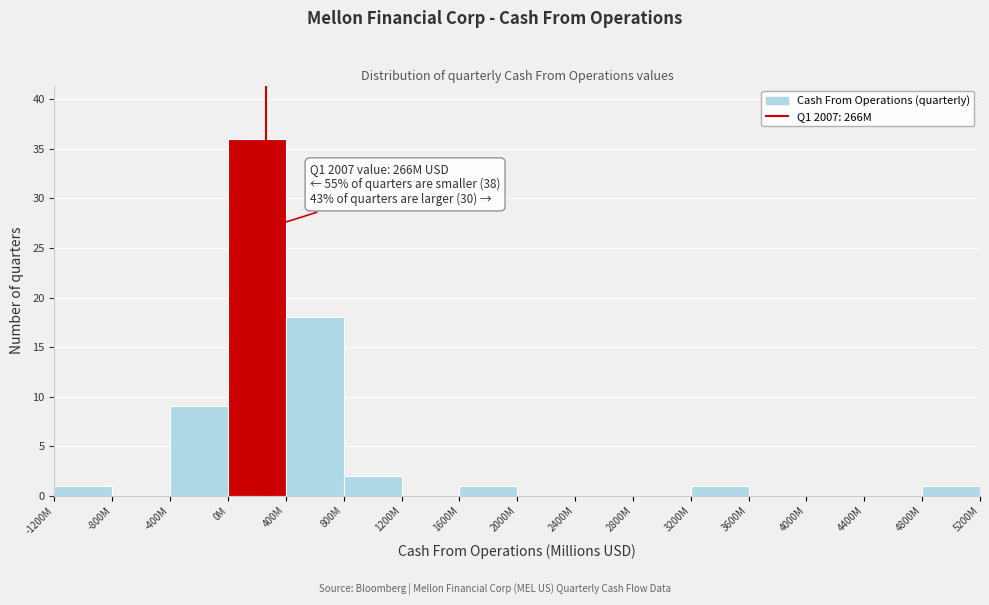

Reading right to left, transcribe all the data shown in this chart.

4800M=1	4400M=0	4000M=0	3600M=0	3200M=1	2800M=0	2400M=0	2000M=0	1600M=1	1200M=0	800M=2	400M=18	0M=36	-400M=9	-800M=0	-1200M=1